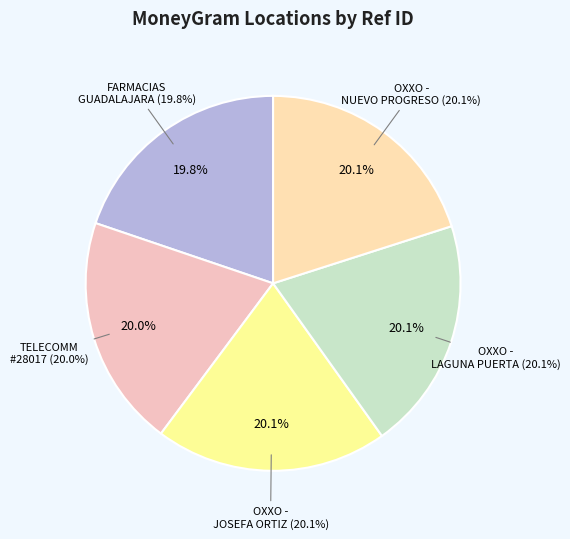

True or false: OXXO - NUEVO PROGRESO TAM accounts for 20% of the total.

True